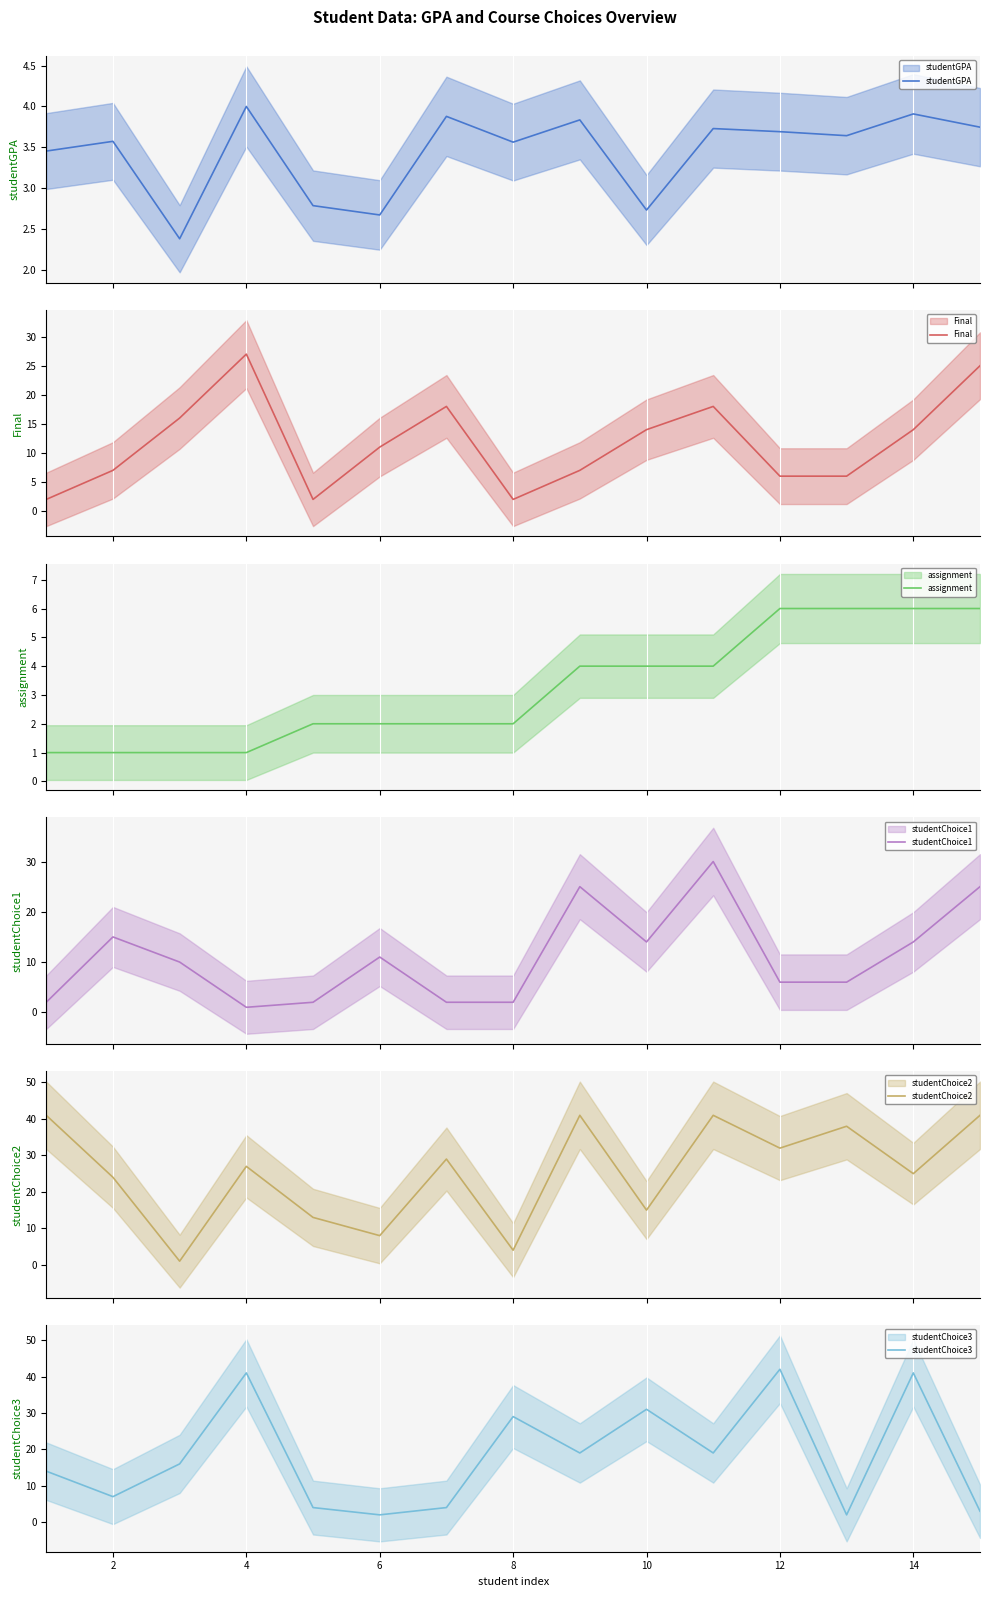

How many lines are shown in the chart?

6